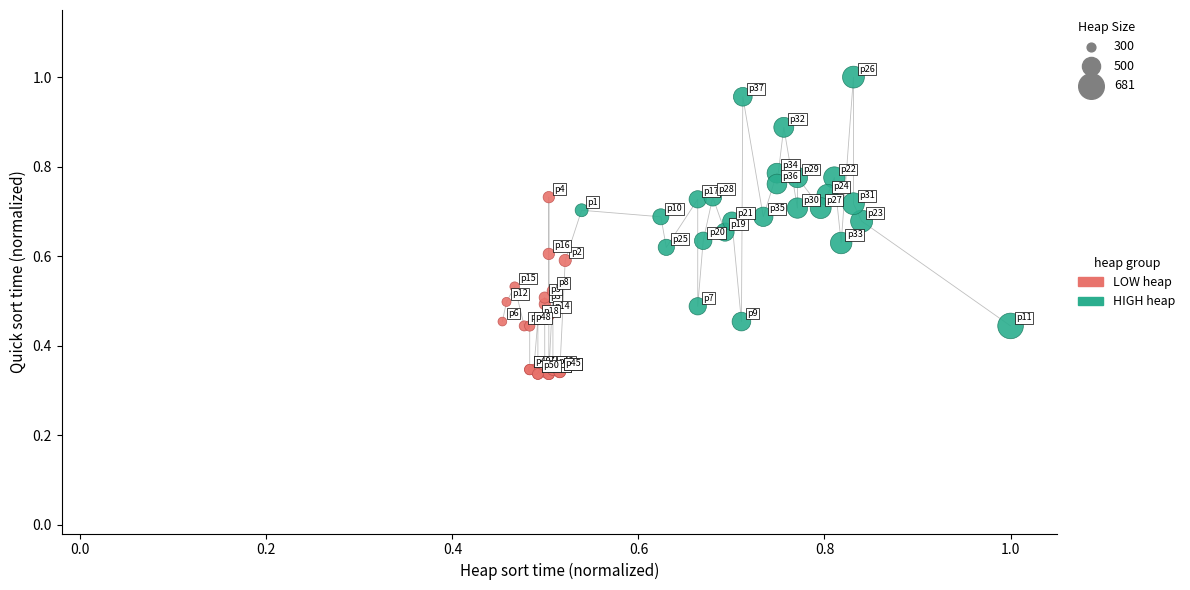

What are all the series names shown in the legend?

LOW heap, HIGH heap